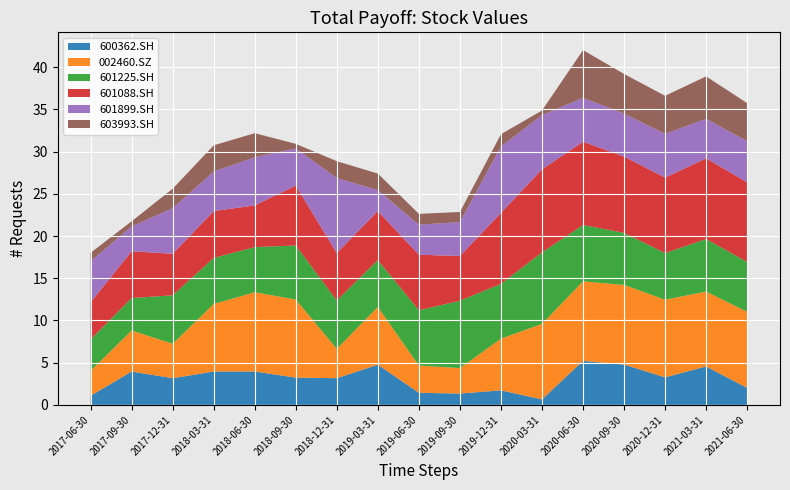

Reading right to left, extract all data points from this chart.

600362.SH: 2.0	4.6	3.3	4.8	5.2	0.6	1.7	1.3	1.4	4.8	3.2	3.2	4.0	4.0	3.2	4.0	1.1
002460.SZ: 9.0	8.9	9.2	9.4	9.4	9.0	6.1	3.0	3.2	6.8	3.5	9.2	9.4	8.0	4.1	4.9	3.0
601225.SH: 5.9	6.2	5.5	6.2	6.7	8.5	6.5	8.0	6.5	5.5	5.7	6.4	5.3	5.5	5.7	3.8	3.7
601088.SH: 9.4	9.6	9.0	9.0	9.9	9.8	8.4	5.3	6.6	5.8	5.6	7.1	5.0	5.5	4.9	5.5	4.4
601899.SH: 4.9	4.7	5.2	5.1	5.2	6.4	7.9	4.0	3.6	2.5	8.9	4.4	5.7	4.7	5.4	2.9	4.9
603993.SH: 4.5	5.0	4.5	4.7	5.7	0.5	1.4	1.2	1.3	2.0	2.0	0.6	2.8	3.1	2.3	0.6	1.0